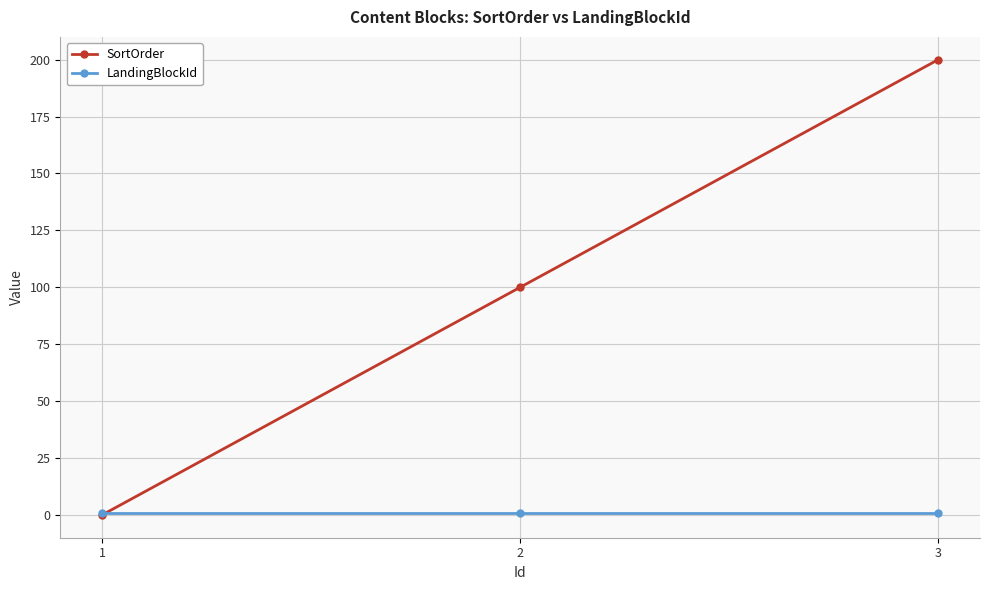

Which series has the widest spread of values?

SortOrder